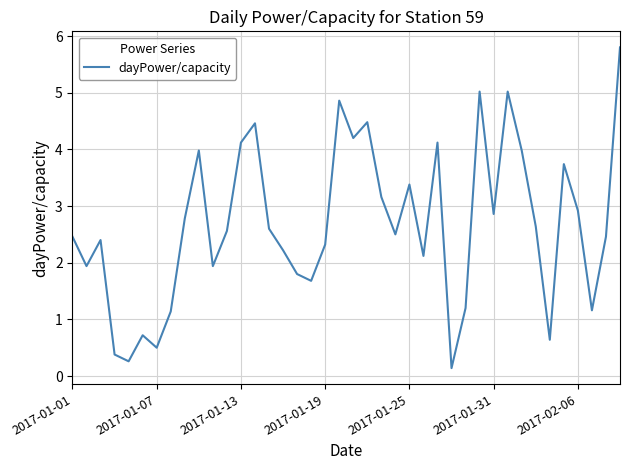

What is the greatest value displayed?

5.8